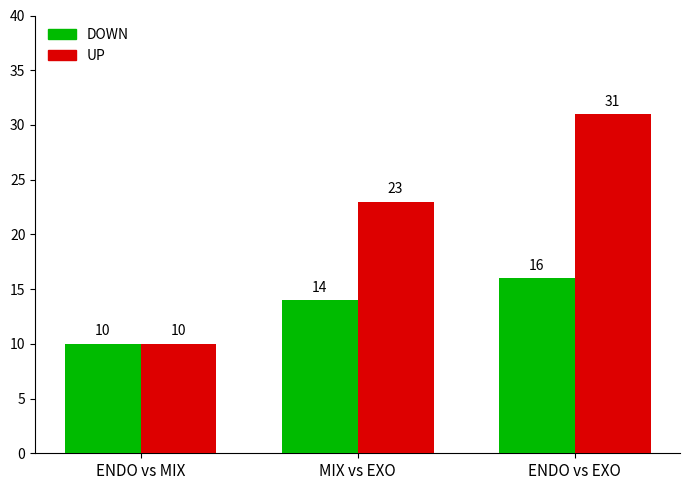

What is the average value of the DOWN series?

13